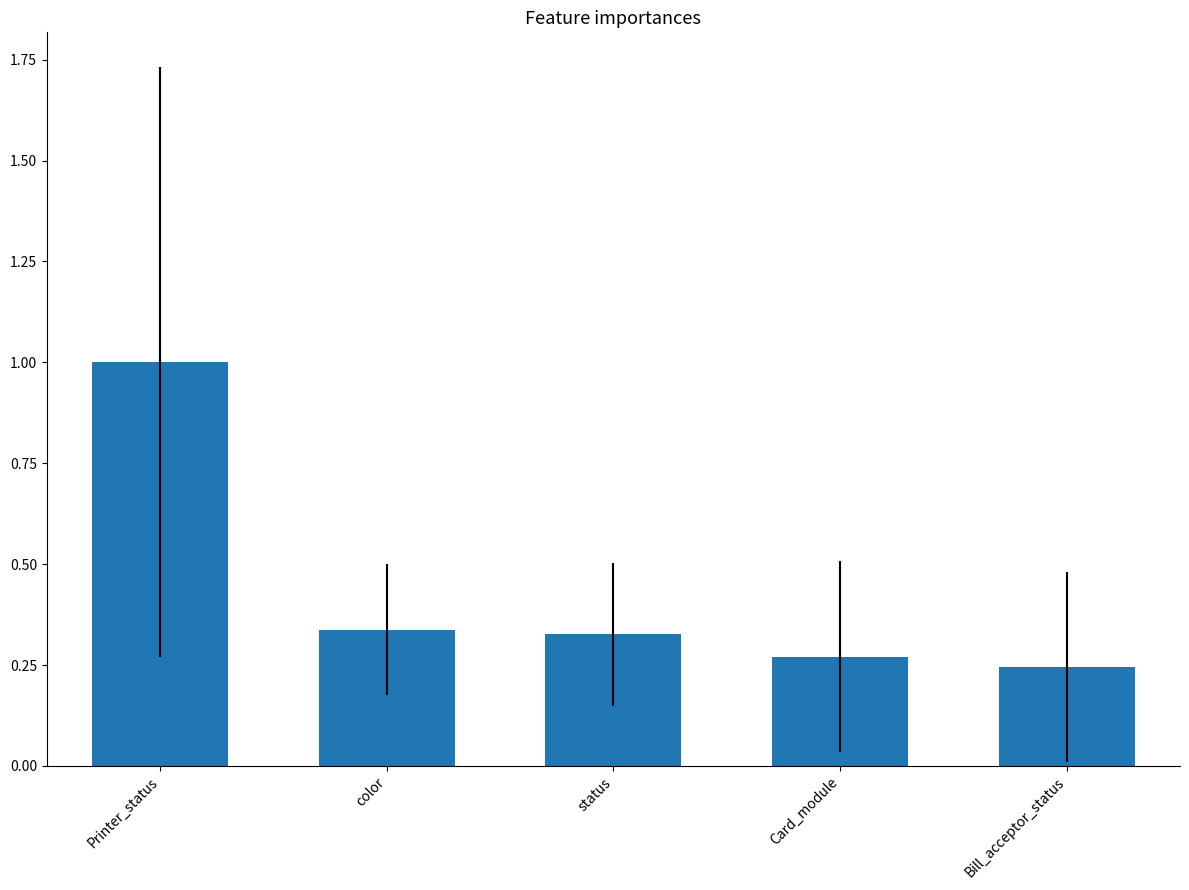

What is the sum of the values at color and Printer_status?

1.3